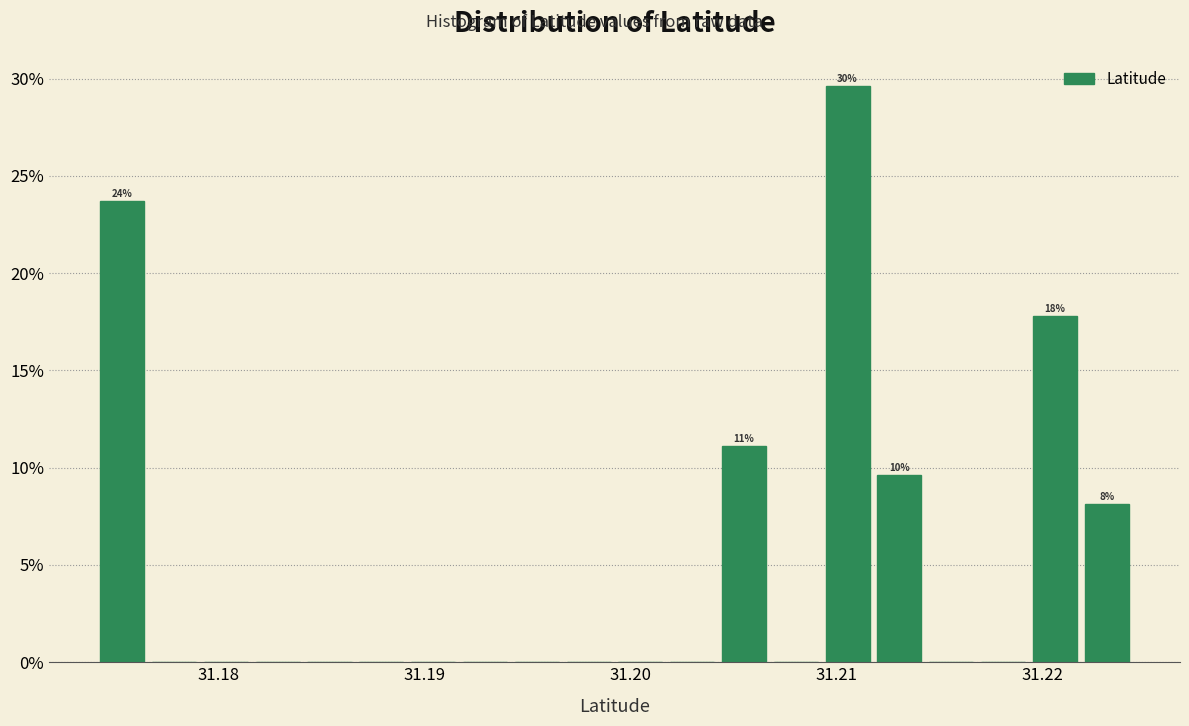

Read against the x-axis, roughly where is the centre of the tallest bar?

31.211